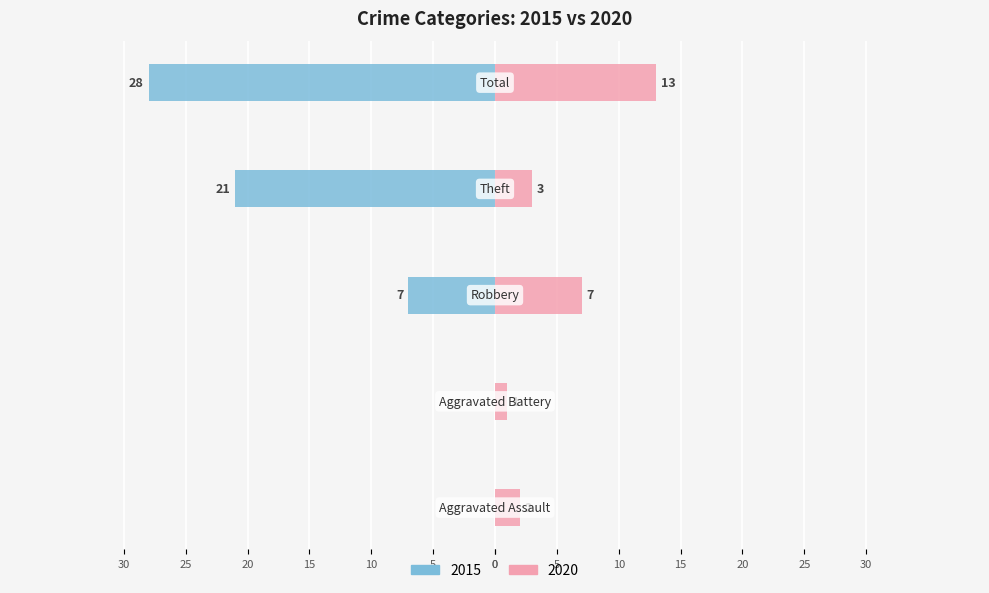

What is the difference between the maximum and minimum values in the 2020 series?

12